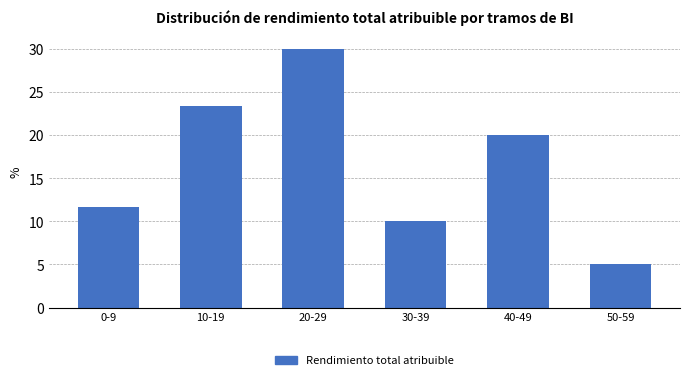

Reading left to right, extract all data points from this chart.

0-9=11.7	10-19=23.3	20-29=30.0	30-39=10.0	40-49=20.0	50-59=5.0